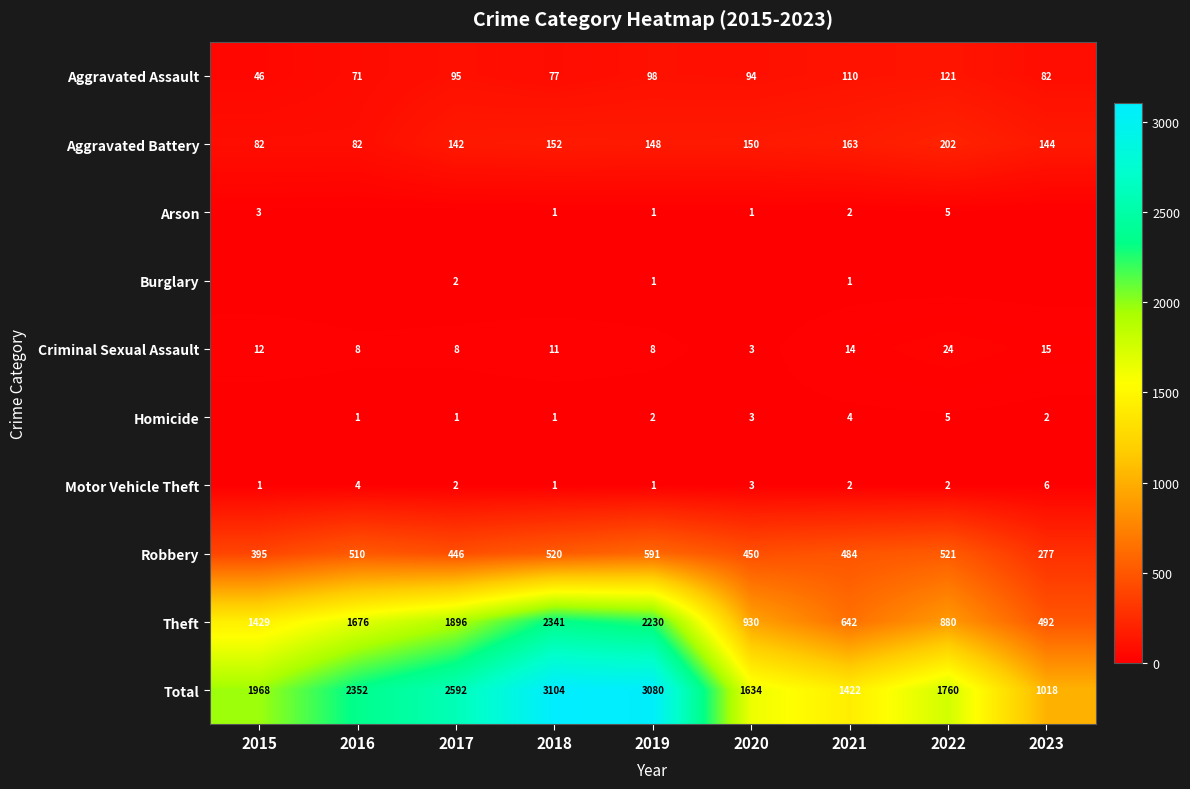

What is the total value across all series at 2022?

3520